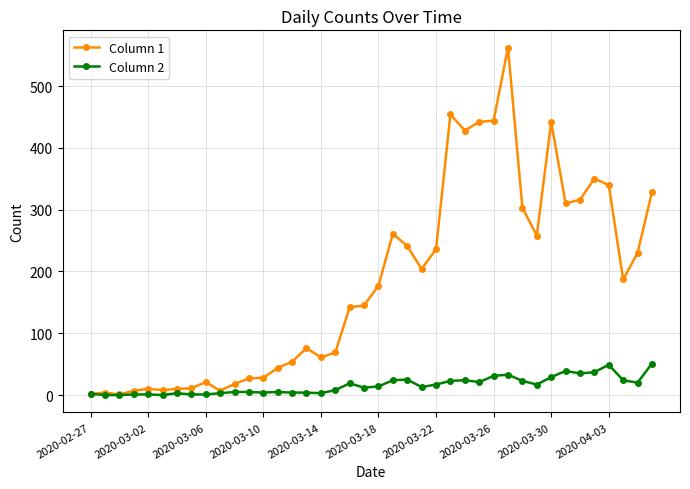

What is the value of the Column 2 point at the 29th from the left?

31